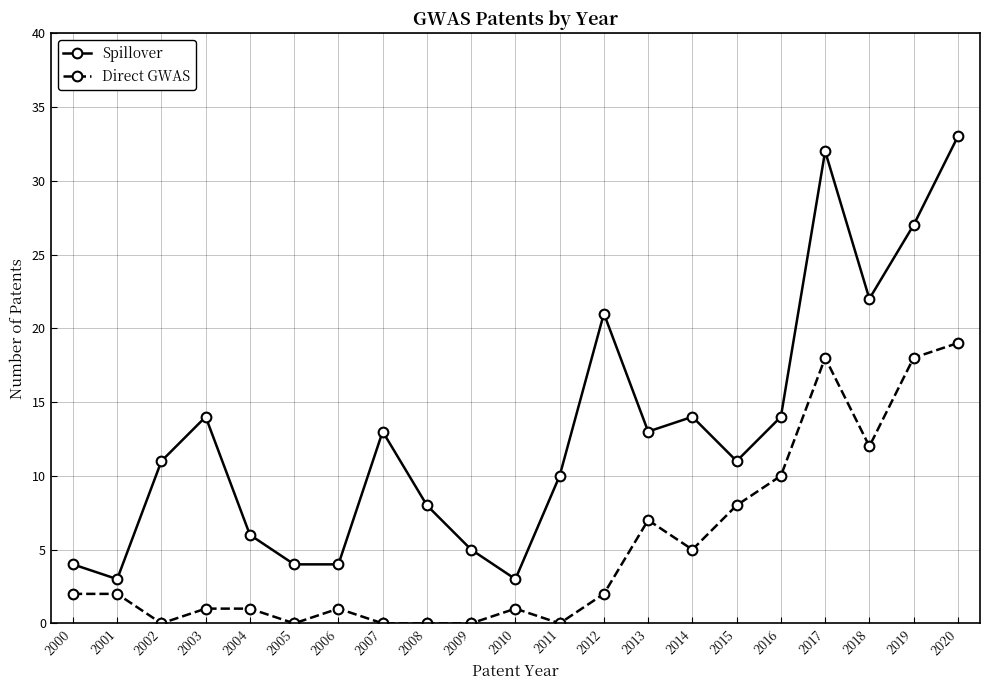

What is the maximum value for Direct GWAS?

19